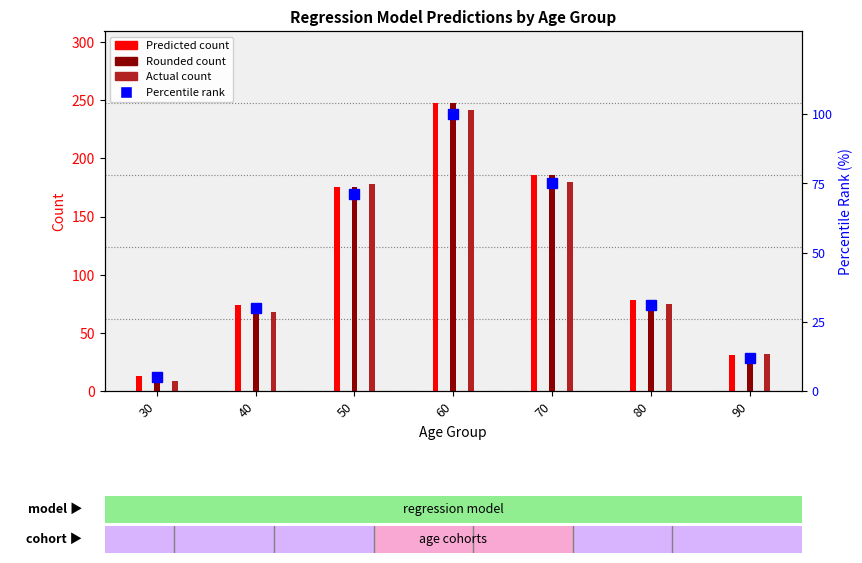

What is the difference between the maximum and minimum values in the Percentile rank series?

95.0